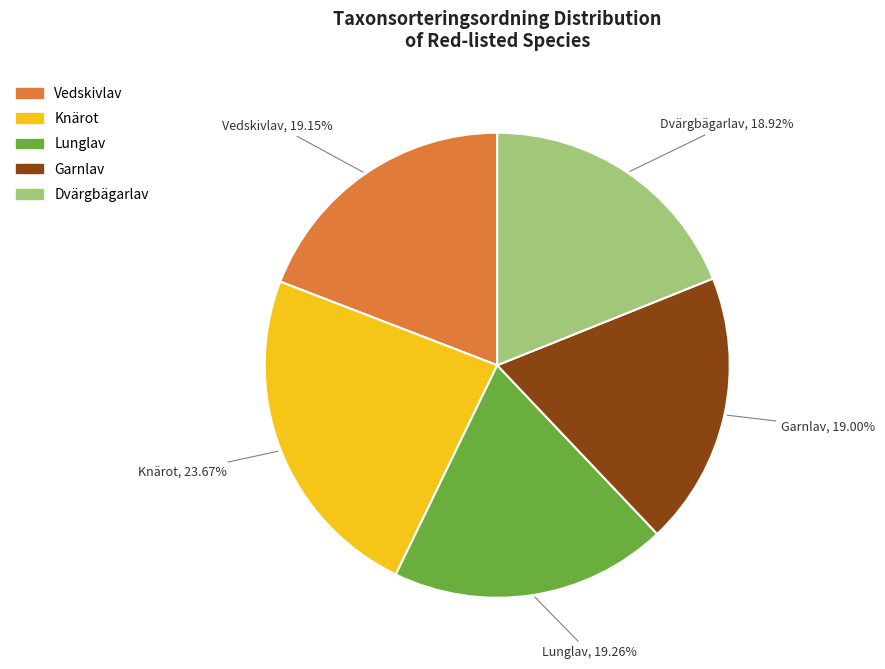

Which category has the biggest portion of the pie?

Knärot